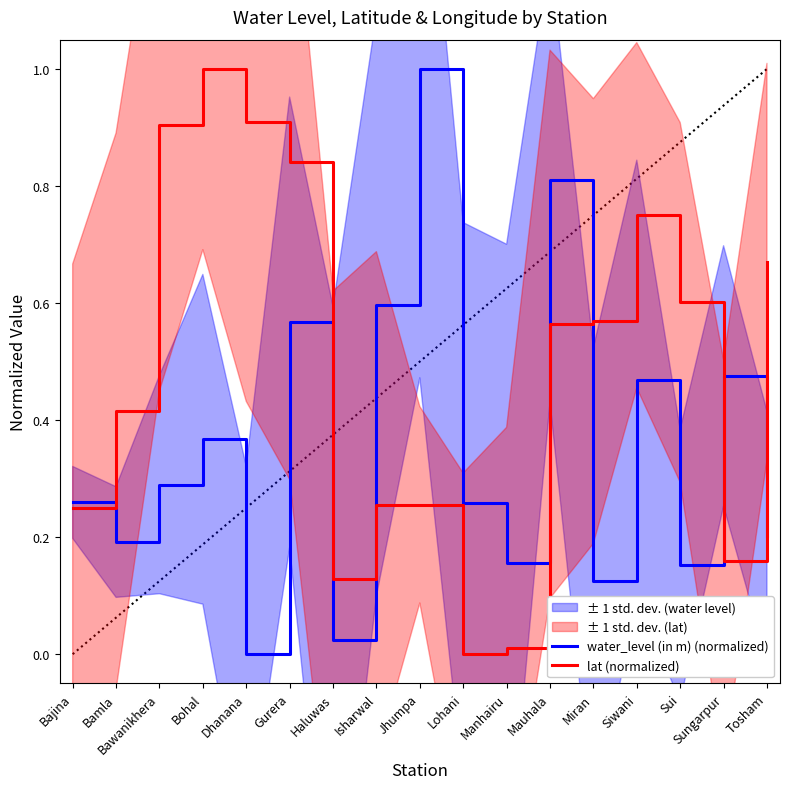

What is the greatest value displayed?

1.0